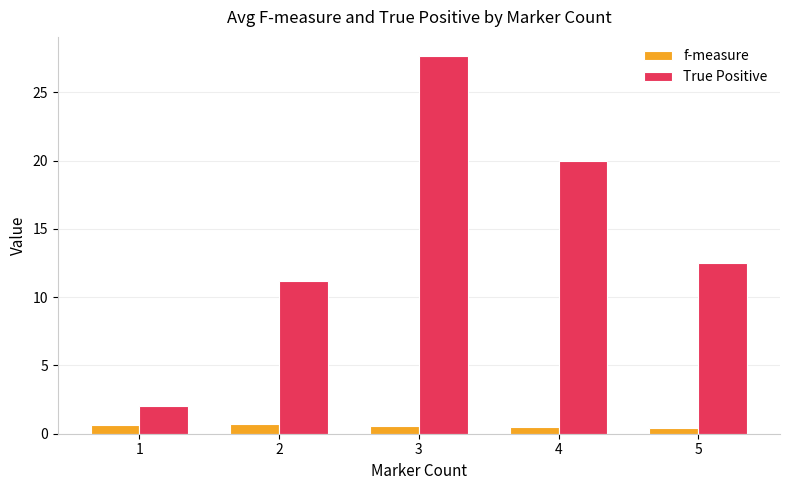

True or false: True Positive has a value of 2.0 at 1.

True